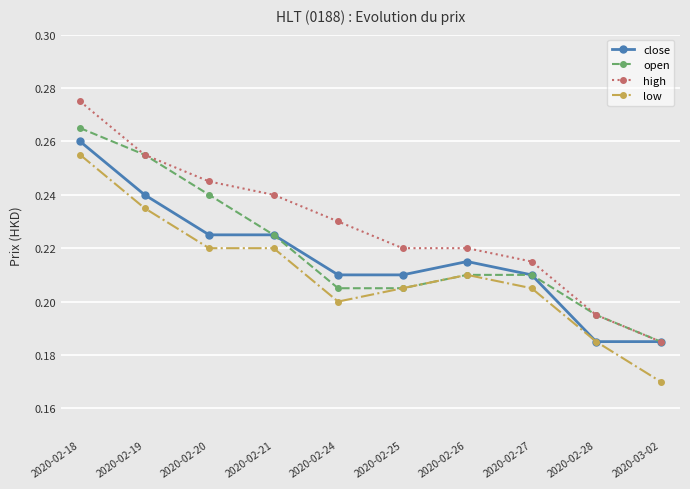

True or false: close has more than 2 points higher than both neighbors.

False